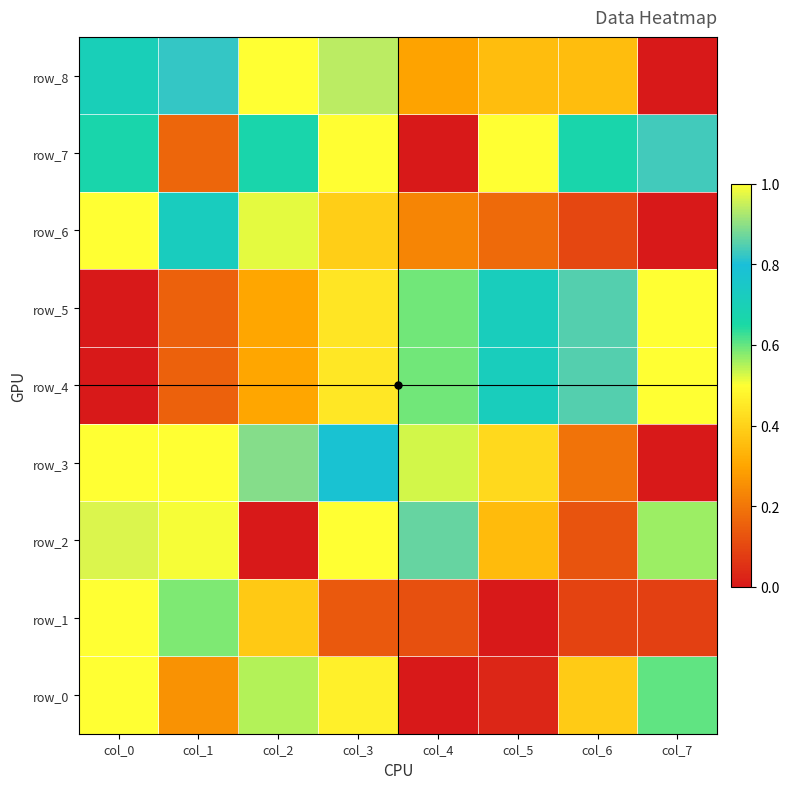

The row_2 series shows 0.6 at col_7. True or false?

True